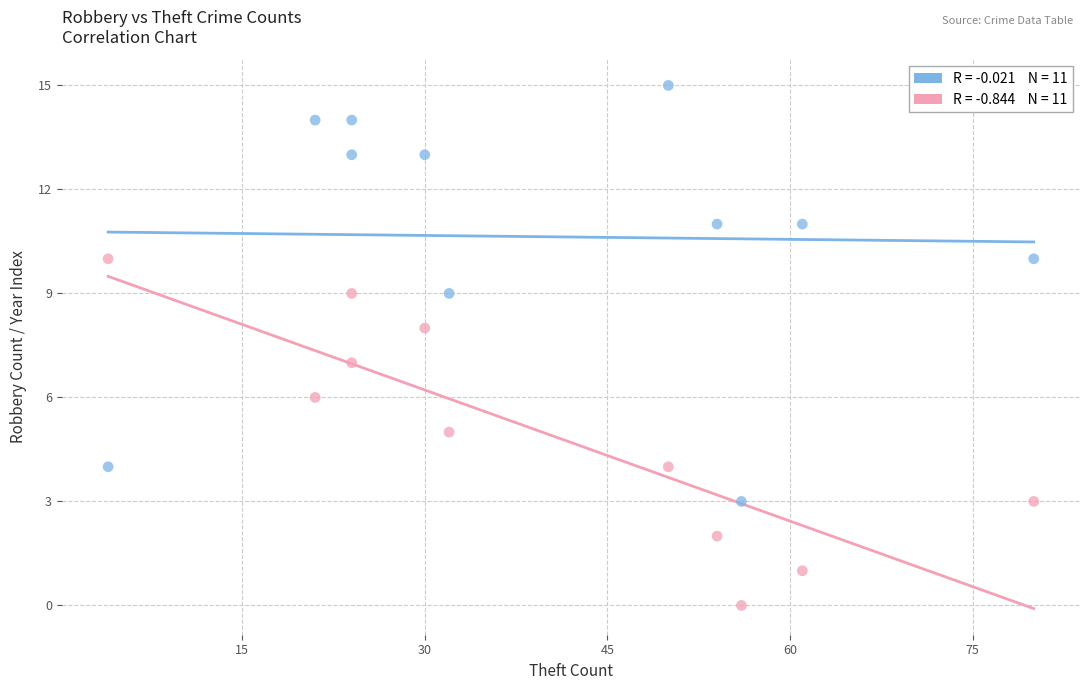

Across all data points, what is the range of Y values (max minus min)?

15